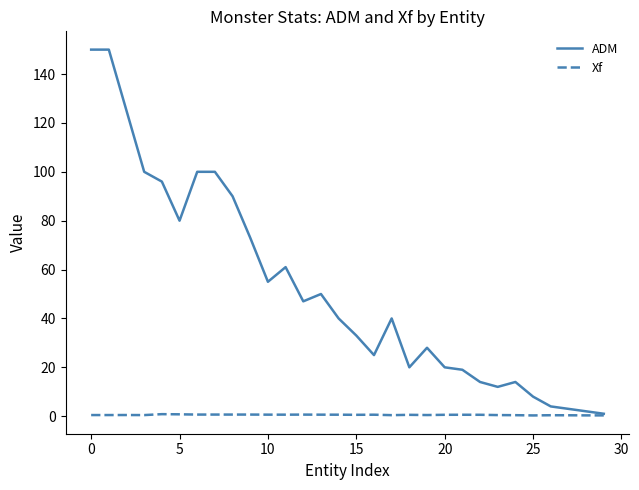

What are all the series names shown in the legend?

ADM, Xf